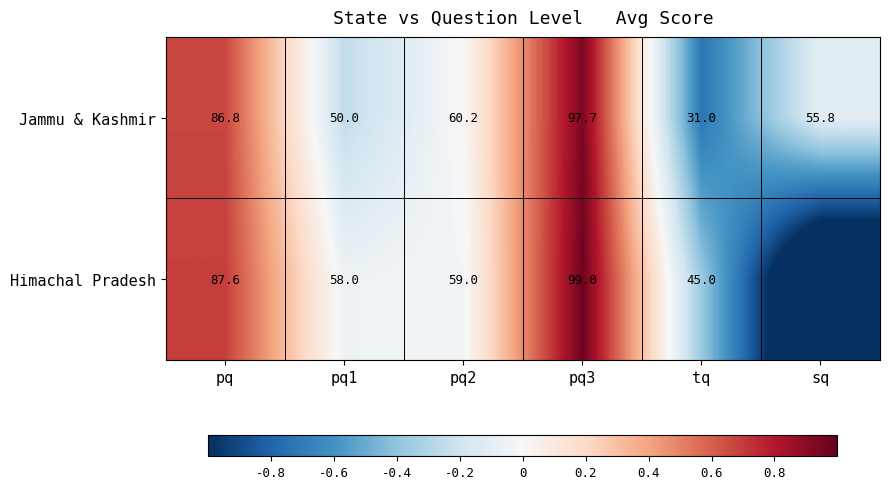

Between pq3 and sq, which is larger?

pq3